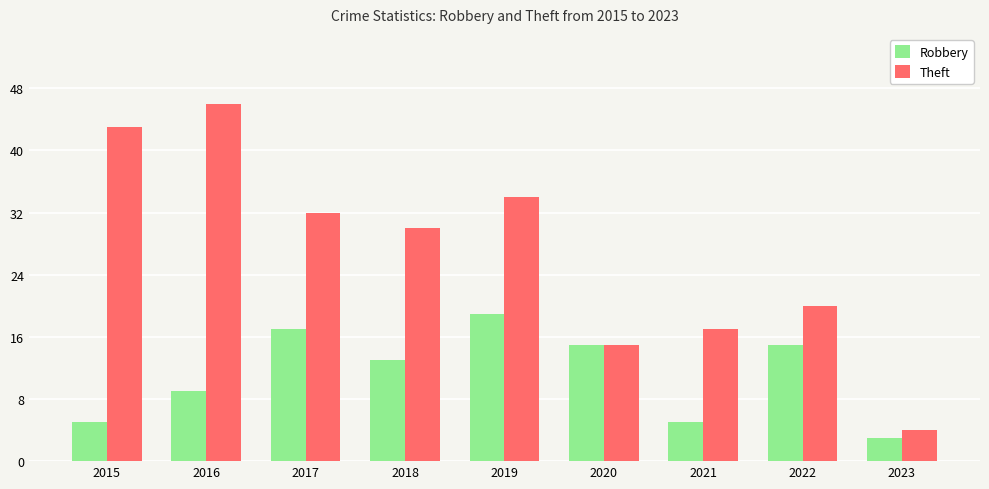

Does the chart contain stacked bars?

No